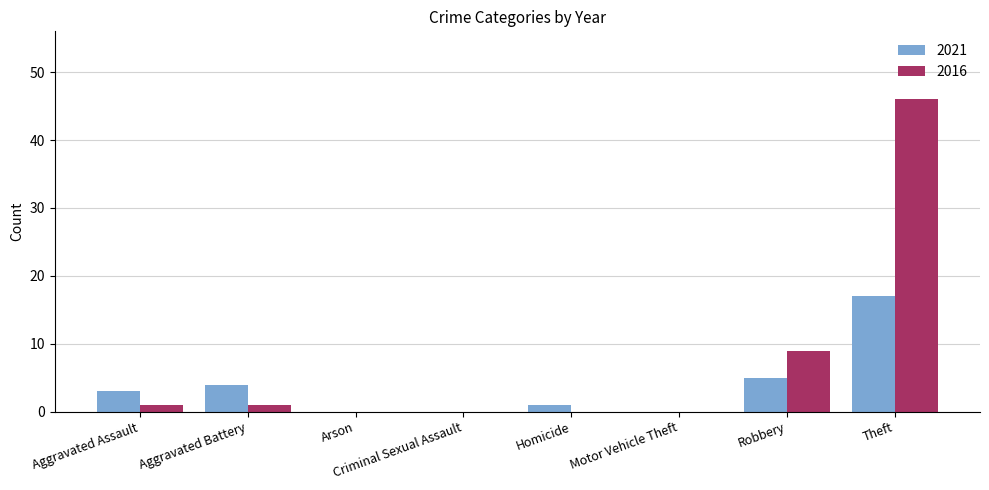

Are the bars grouped side by side (vs. stacked)?

Yes